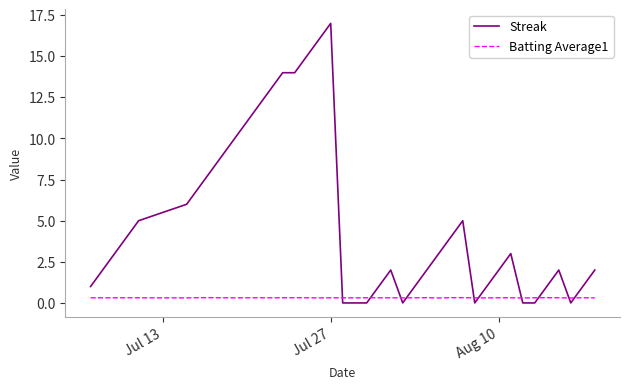

What is the greatest value displayed?

17.0